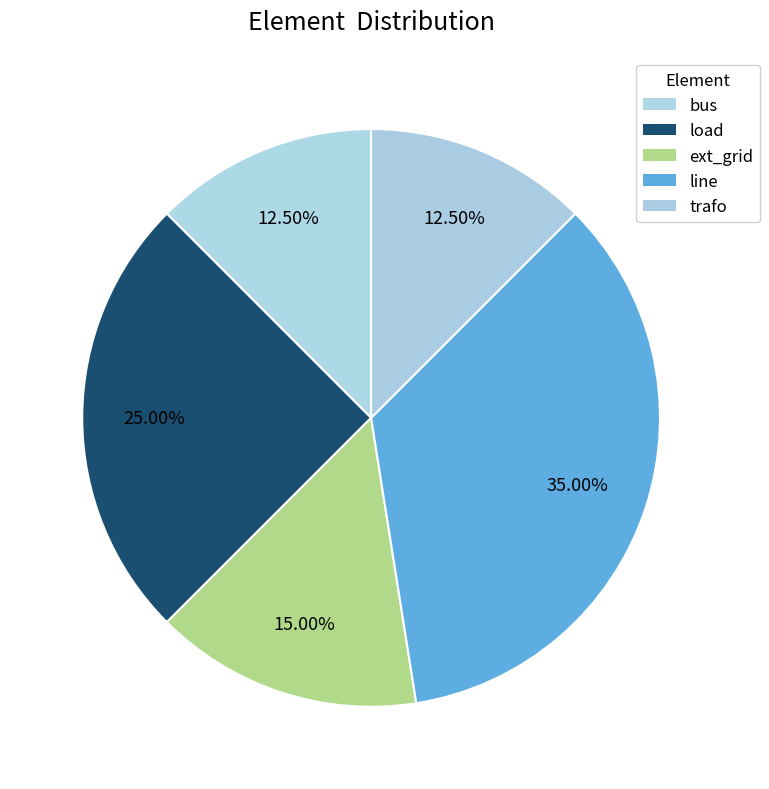

Which category has the smallest portion of the pie?

bus